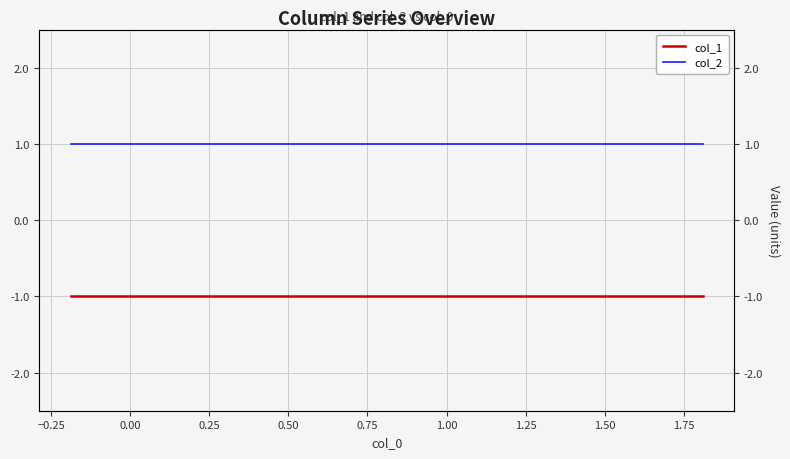

True or false: col_2 has a value of 2 at 1.00.

False